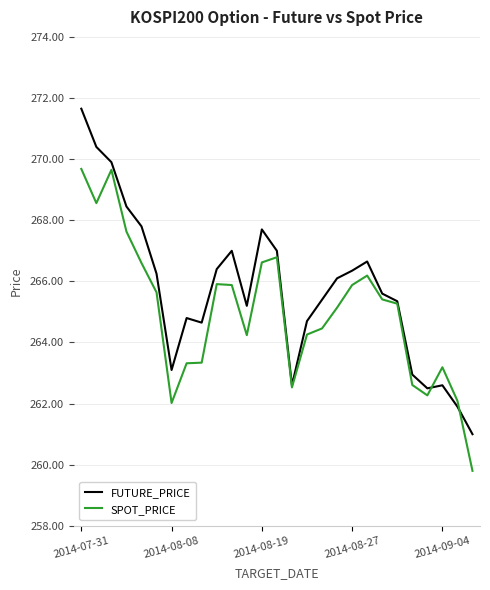

Which series has the widest spread of values?

FUTURE_PRICE